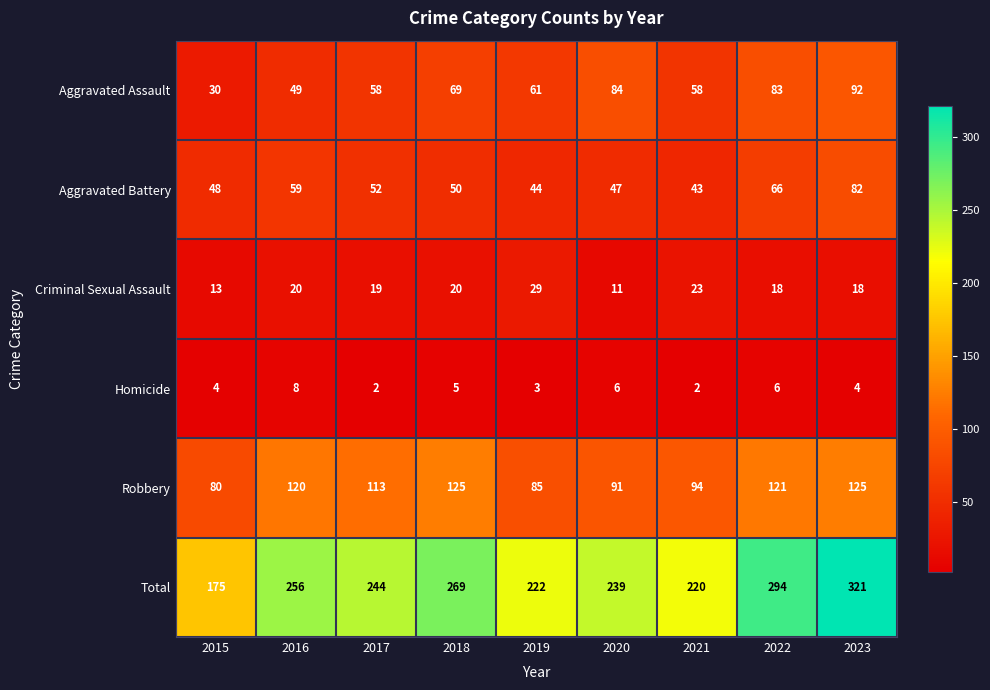

Is it true that Homicide equals 2 at 2015?

False